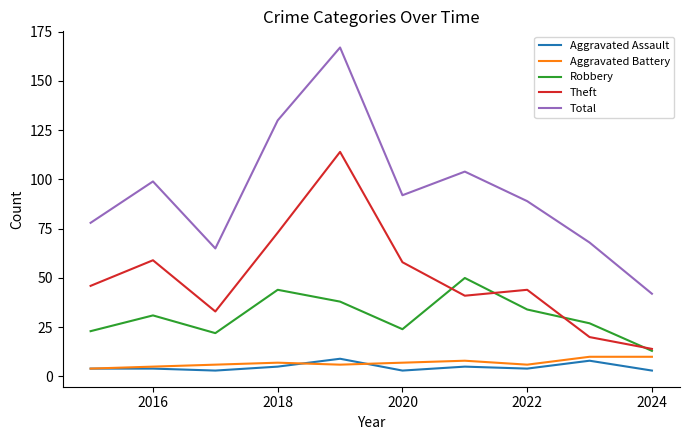

What is the lowest value of the Total series?

42